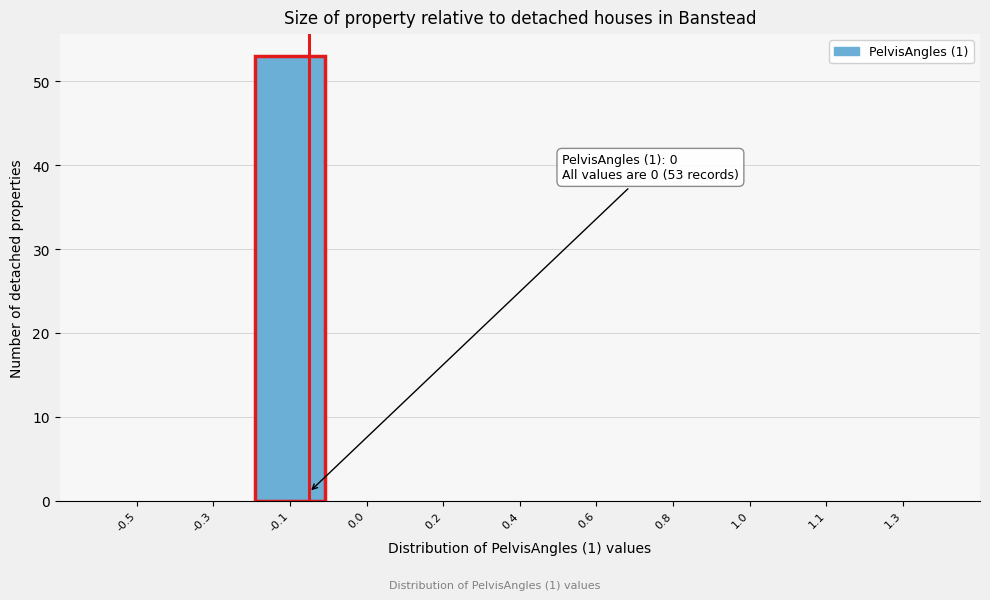

Reading left to right, transcribe all the data shown in this chart.

-0.5=0	-0.3=0	-0.1=53	0.0=0	0.2=0	0.4=0	0.6=0	0.8=0	1.0=0	1.1=0	1.3=0